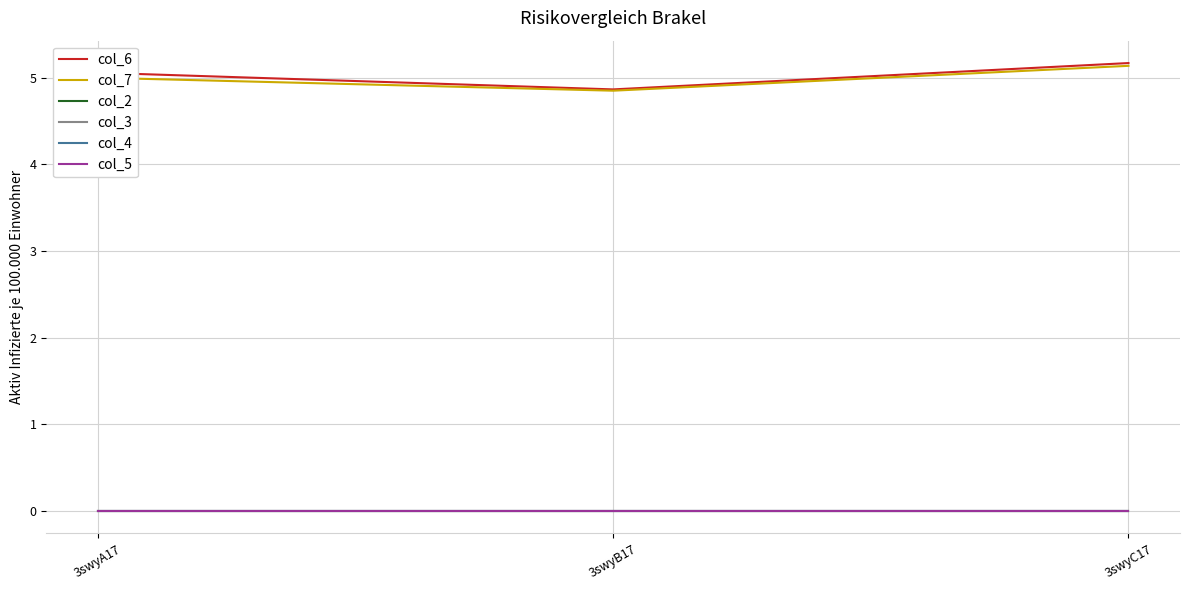

What is the label of the 2nd point from the left?

3swyB17